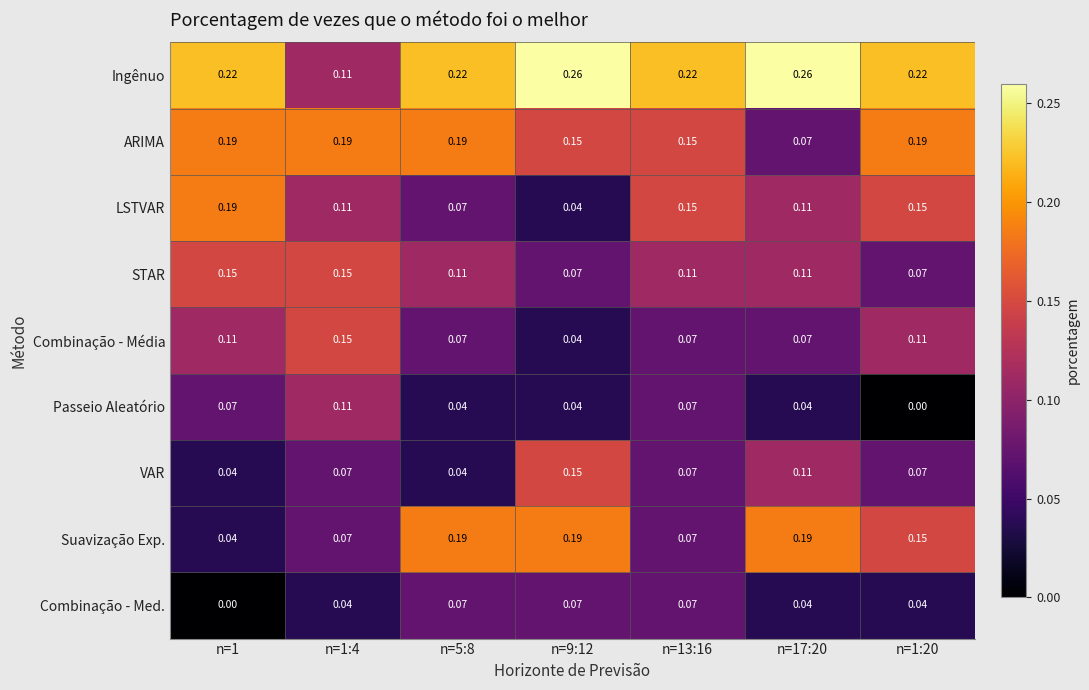

Between n=1 and n=13:16, which series saw the biggest shift?

Combinação - Med.